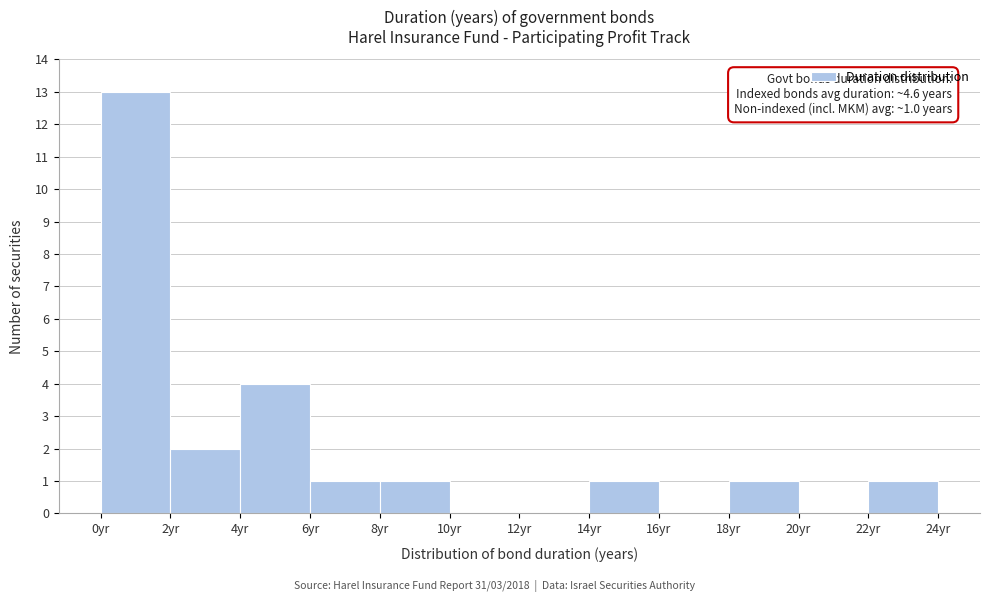

Over which range of the x-axis is the bar tallest?

0 to 2